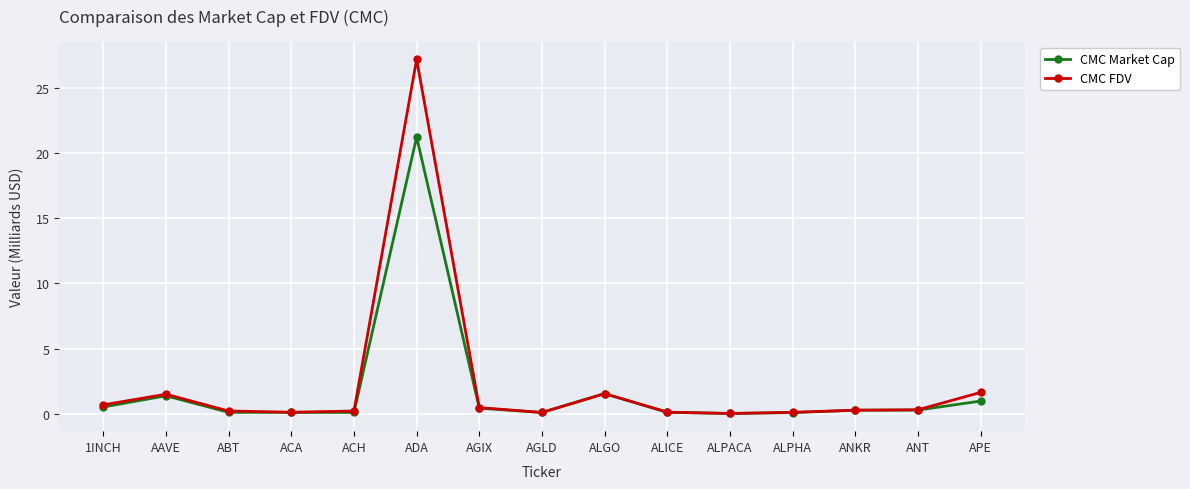

What is the sum of all CMC Market Cap values?

27.4